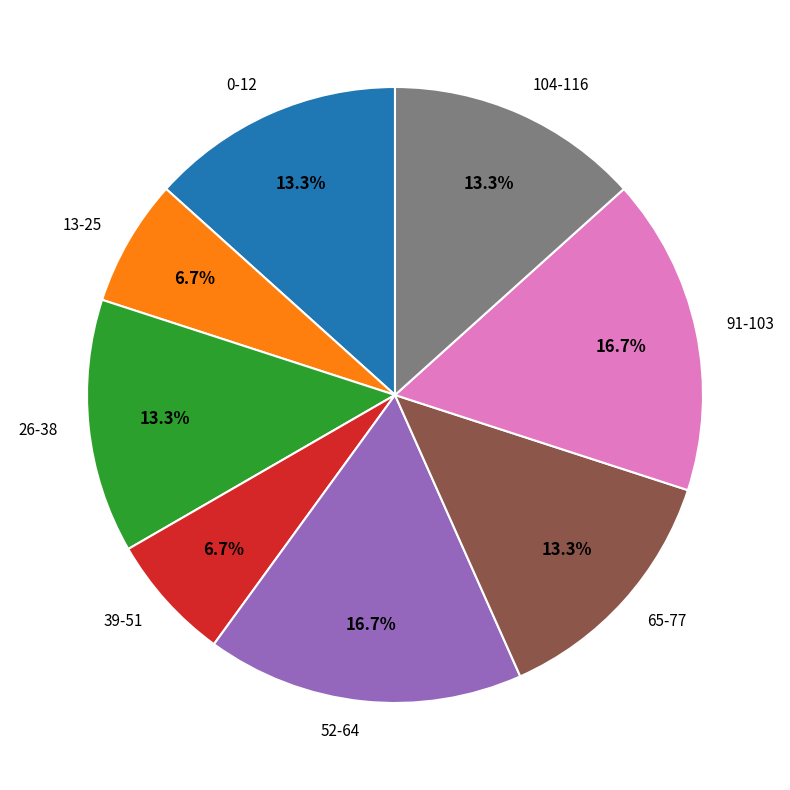

Between 52-64 and 104-116, which is larger?

52-64